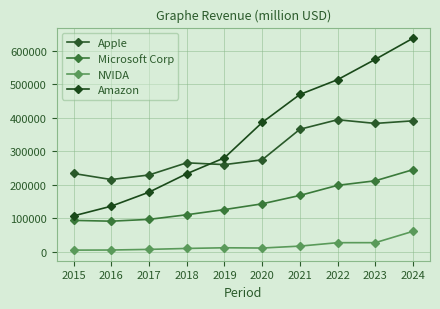

True or false: NVIDA and Apple cross at least once.

False